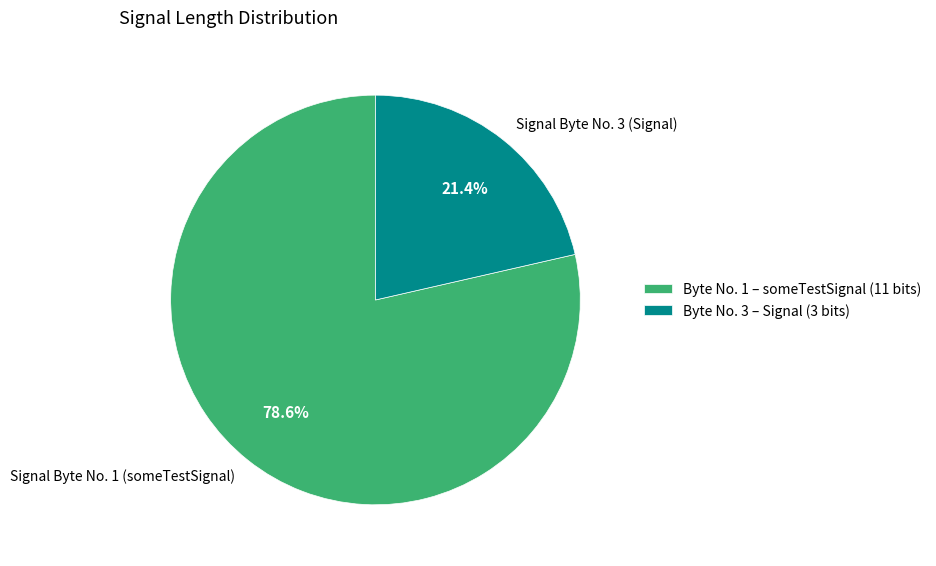

To the nearest percent, what is the combined percentage of Signal Byte No. 1 (someTestSignal) and Signal Byte No. 3 (Signal)?

100%